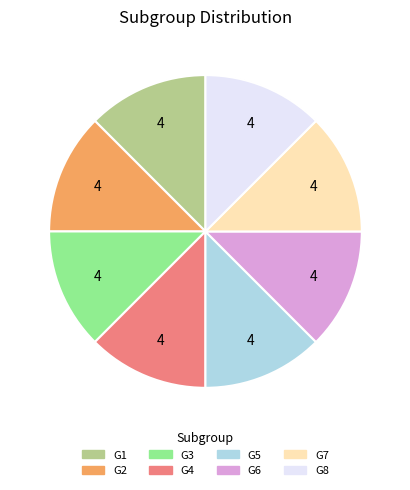

How many segments does this pie chart have?

8